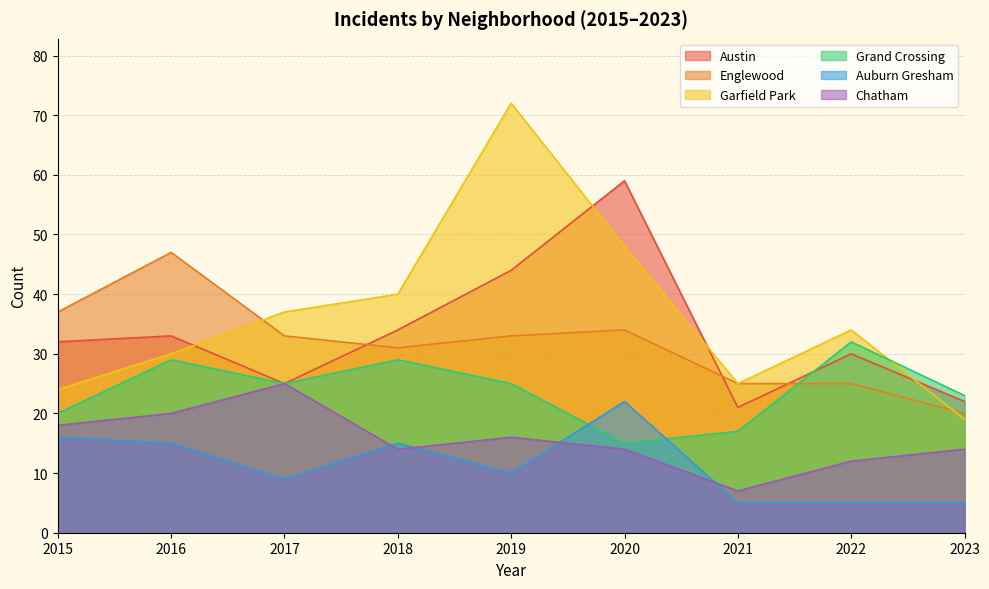

True or false: Austin has more than 1 points higher than both neighbors.

True